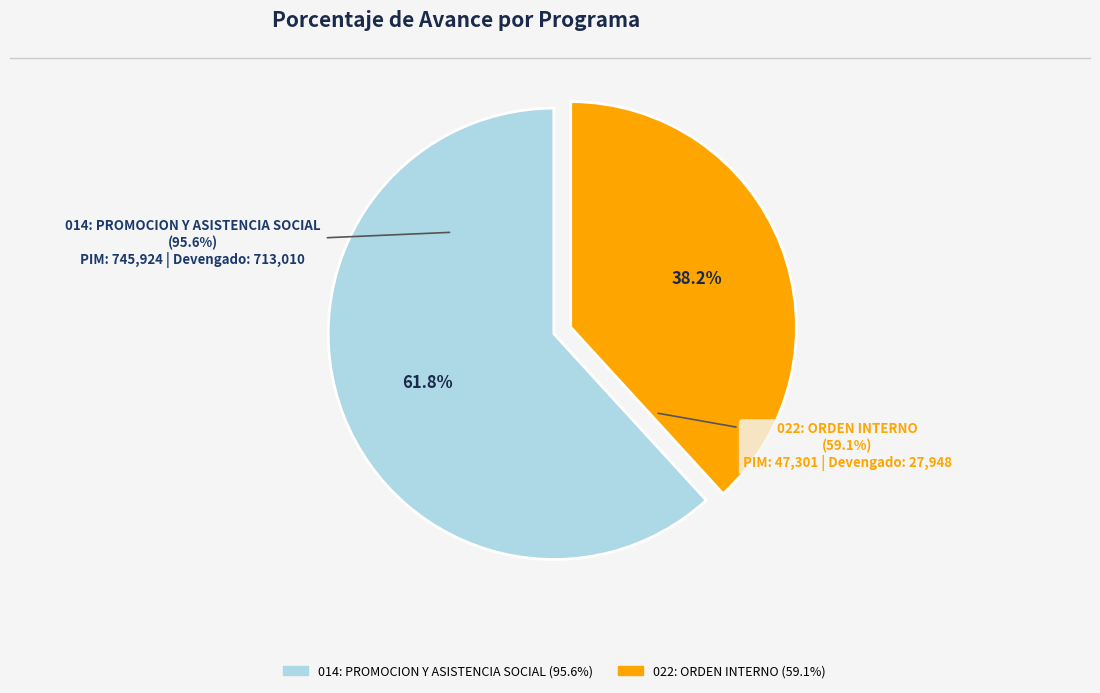

How much of the chart is everything except 022: ORDEN INTERNO?

61.8%